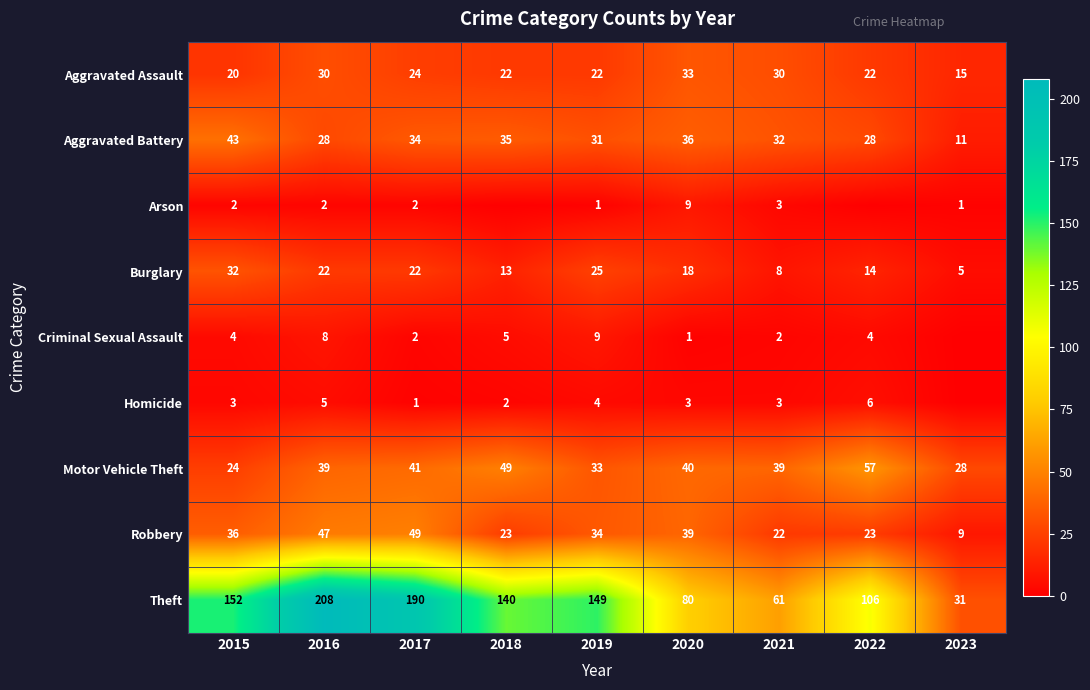

What is the maximum value for Aggravated Battery?

43